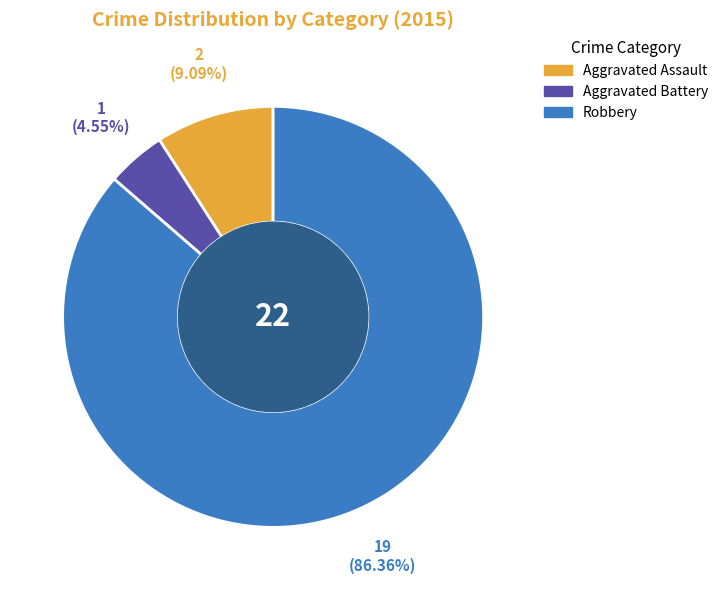

True or false: Aggravated Assault accounts for 1% of the total.

False